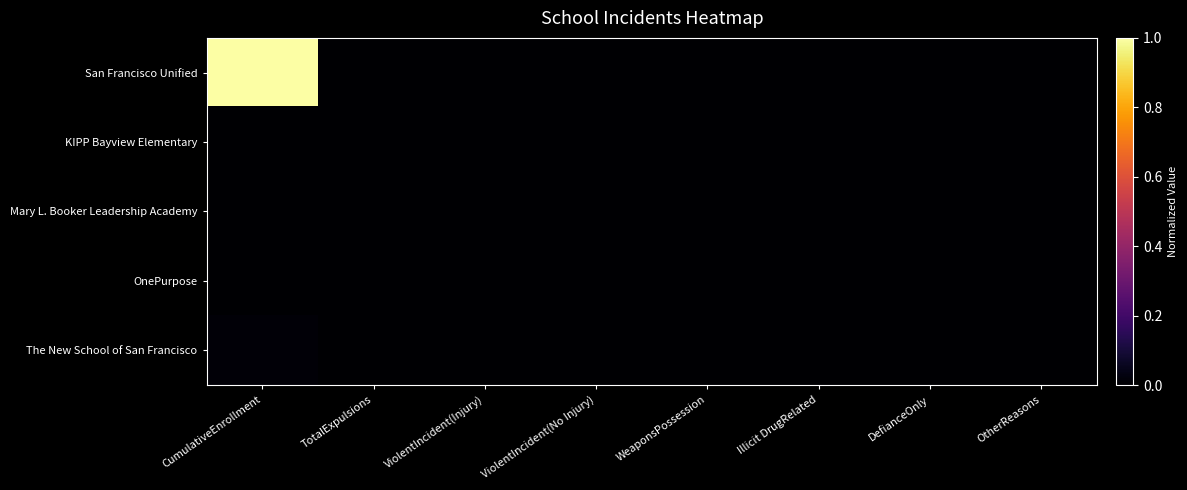

Count the number of data series in this chart.

5